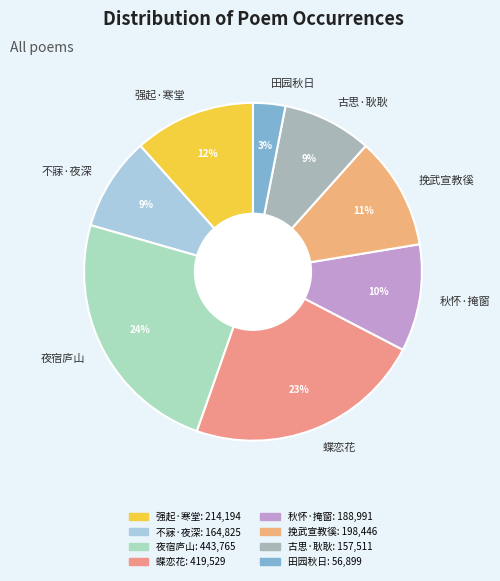

Is it true that 挽武宣教徯 is 17% of the pie?

False